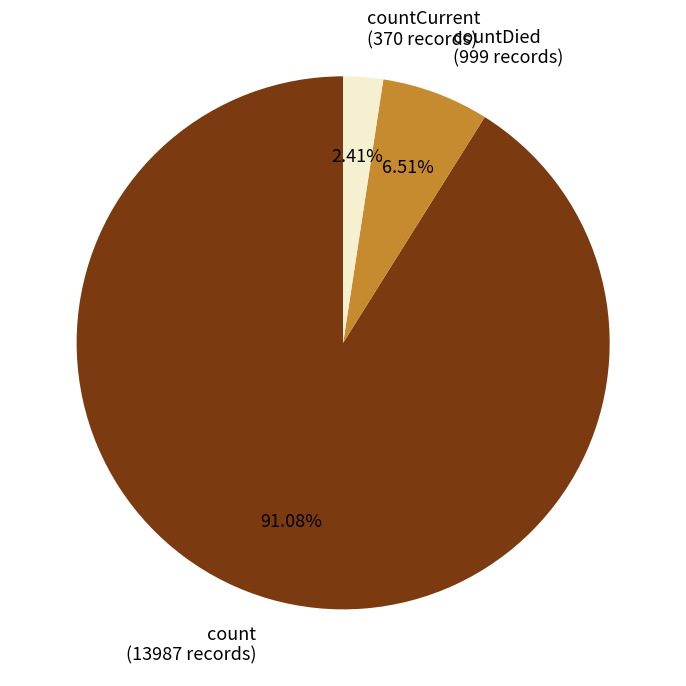

Is the sum of countDied (999 records) and countCurrent (370 records) greater than half?

No